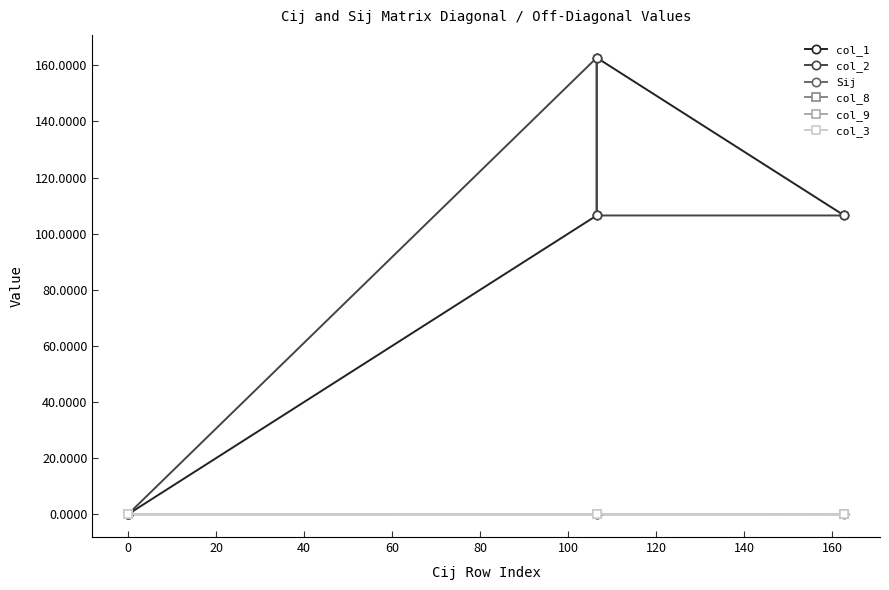

How many data points in Sij are above 0?

1